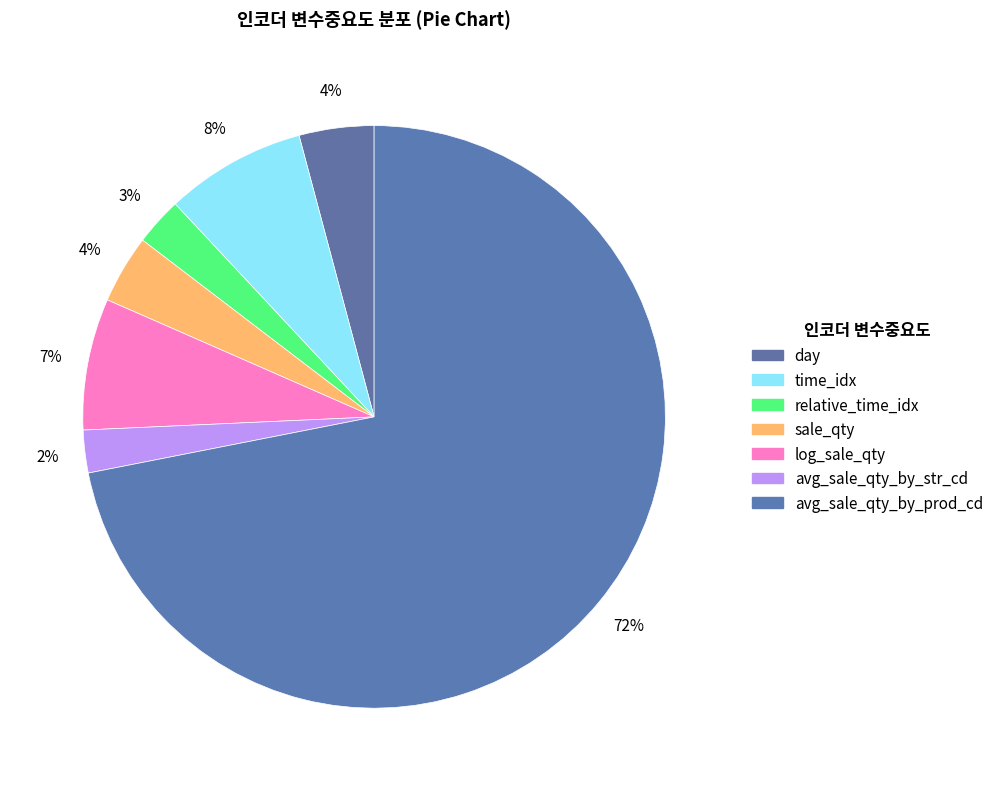

Count the number of slices in the pie.

7